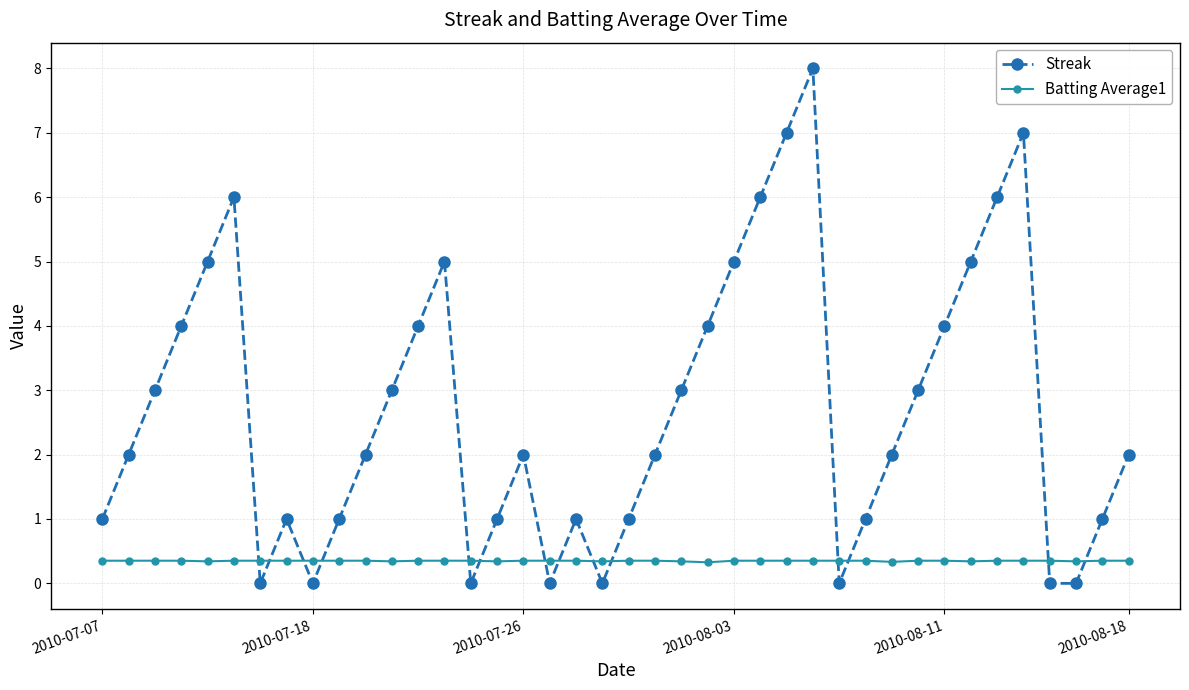

What is the highest value of the Streak series?

8.0